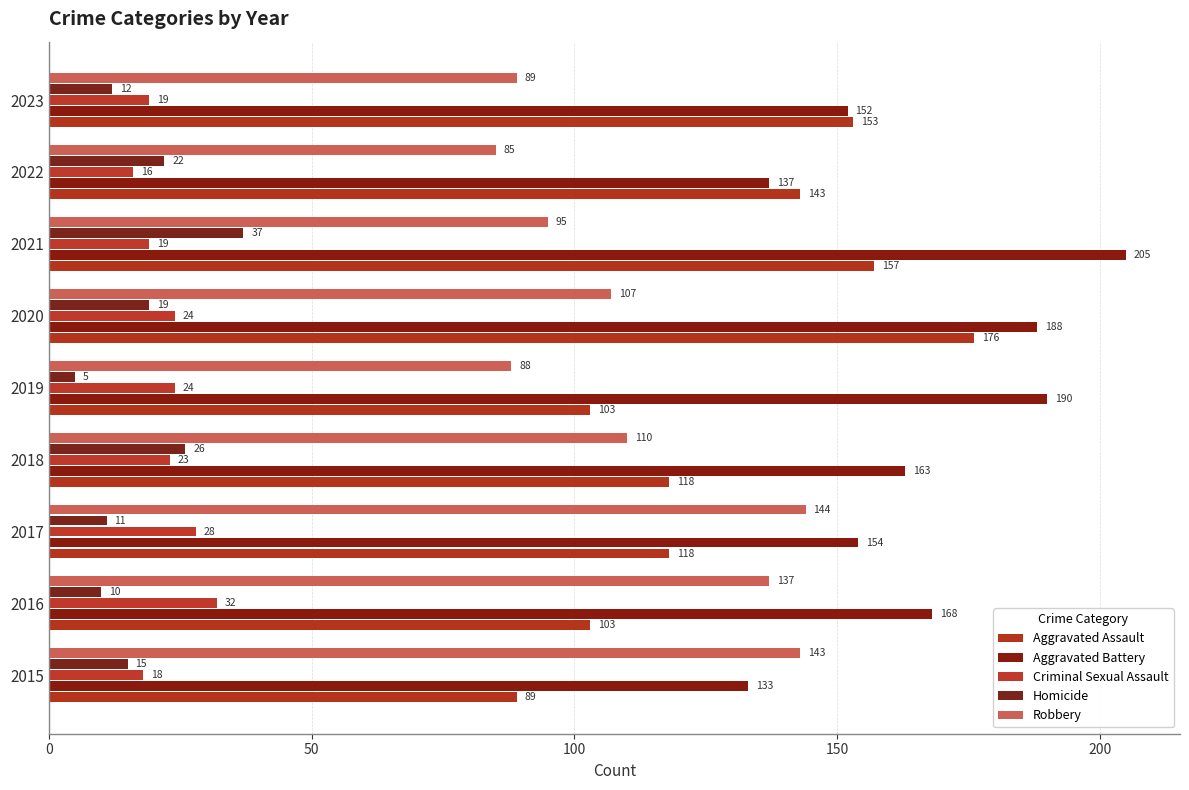

Count the number of categories in the chart.

9